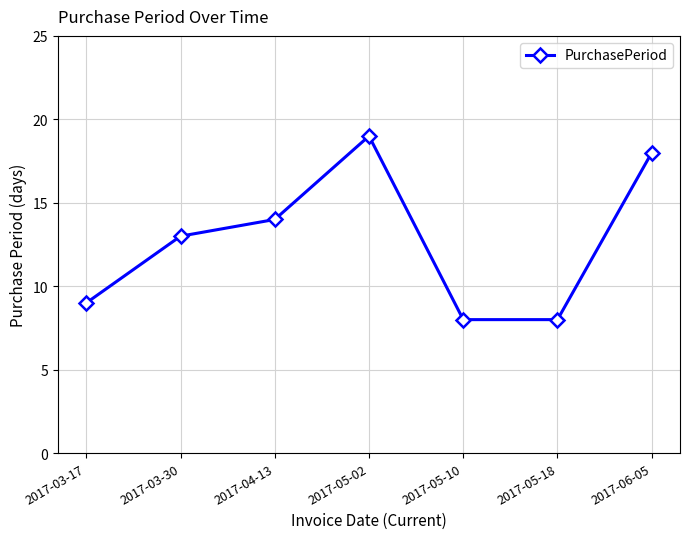

Between 2017-05-02 and 2017-06-05, which is larger?

2017-05-02